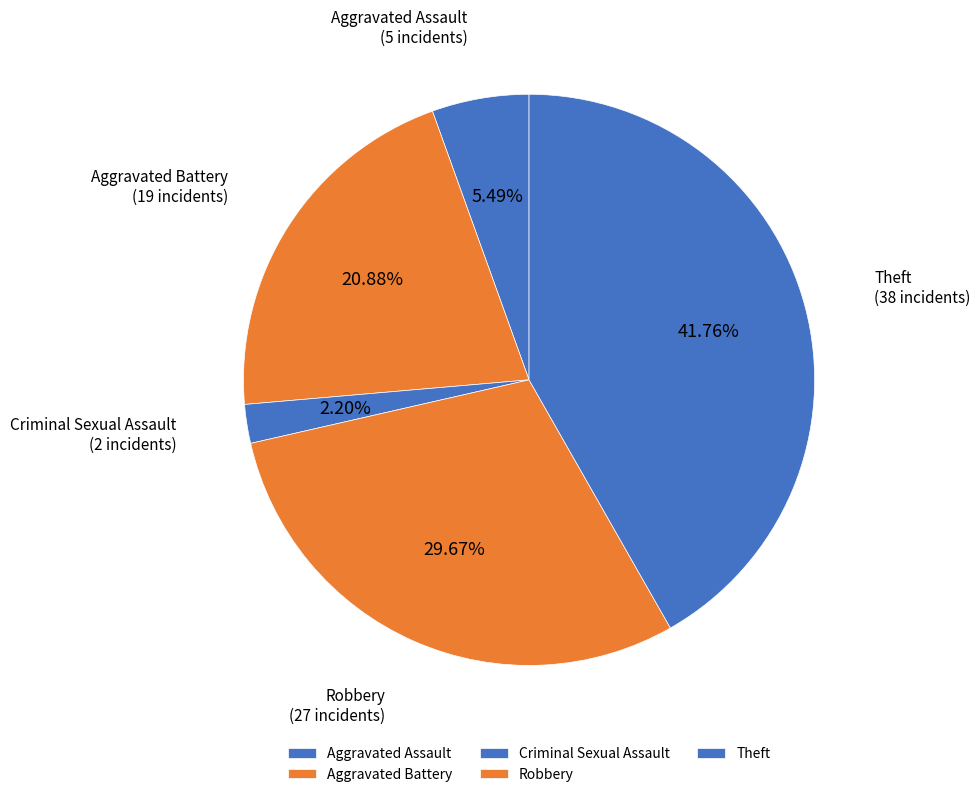

Do Theft and Aggravated Assault together represent more than half of the pie?

No